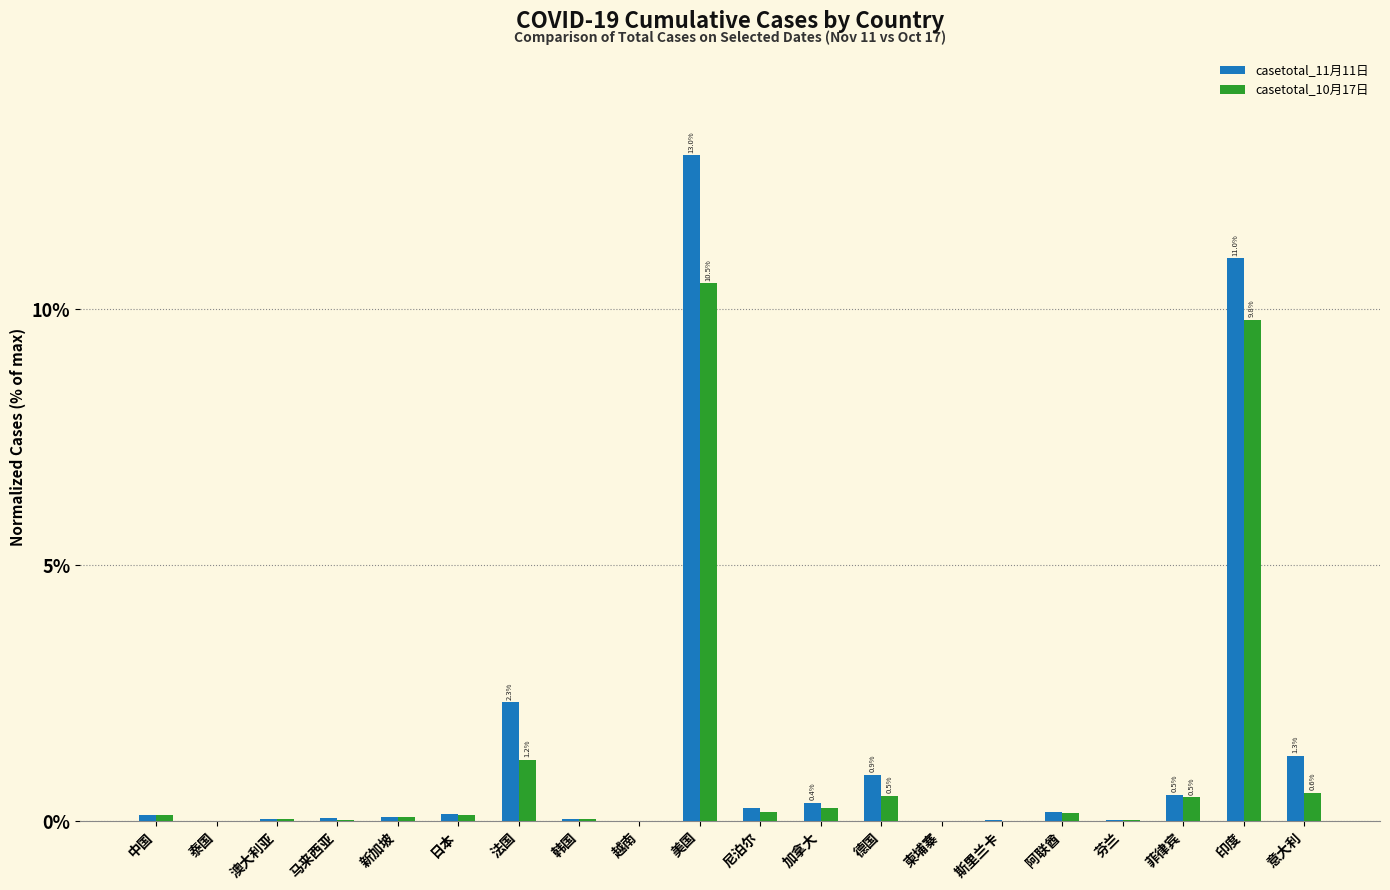

Where is casetotal_10月17日 nearest to the value 5?

法国